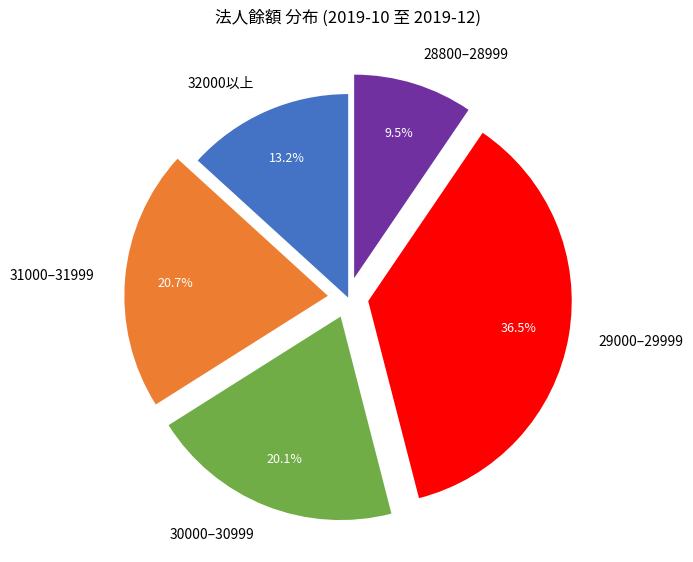

Do 32000以上 and 29000–29999 together represent more than half of the pie?

No